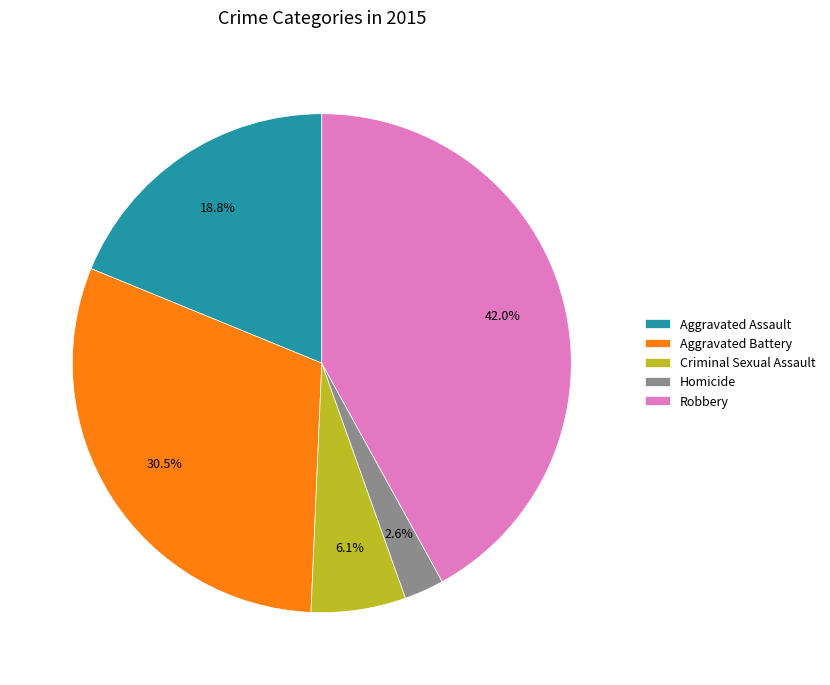

What portion of the pie excludes Homicide?

97.4%